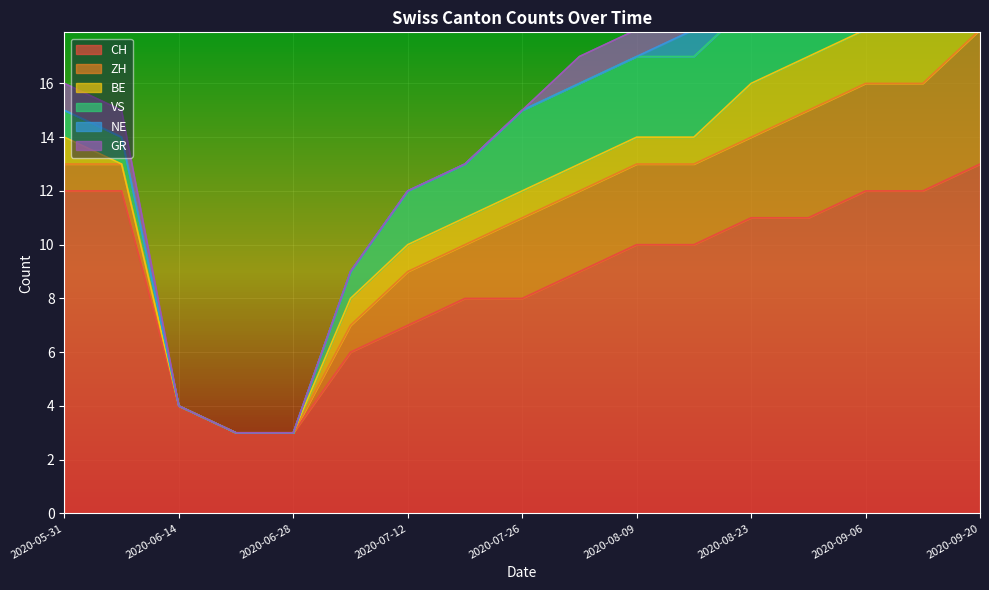

Between 2020-07-26 and 2020-09-20, which series saw the biggest shift?

CH